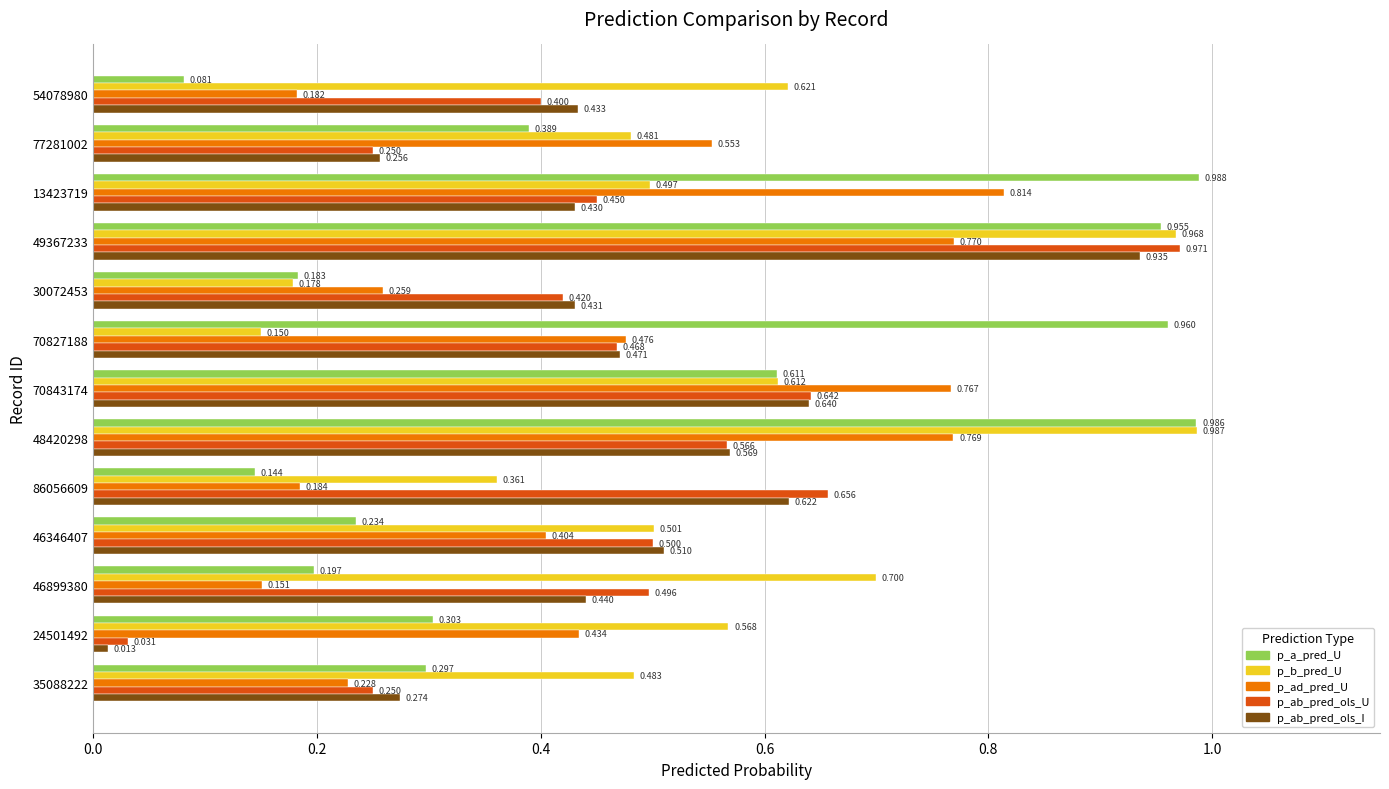

At which category is the sum across all series the highest?

49367233